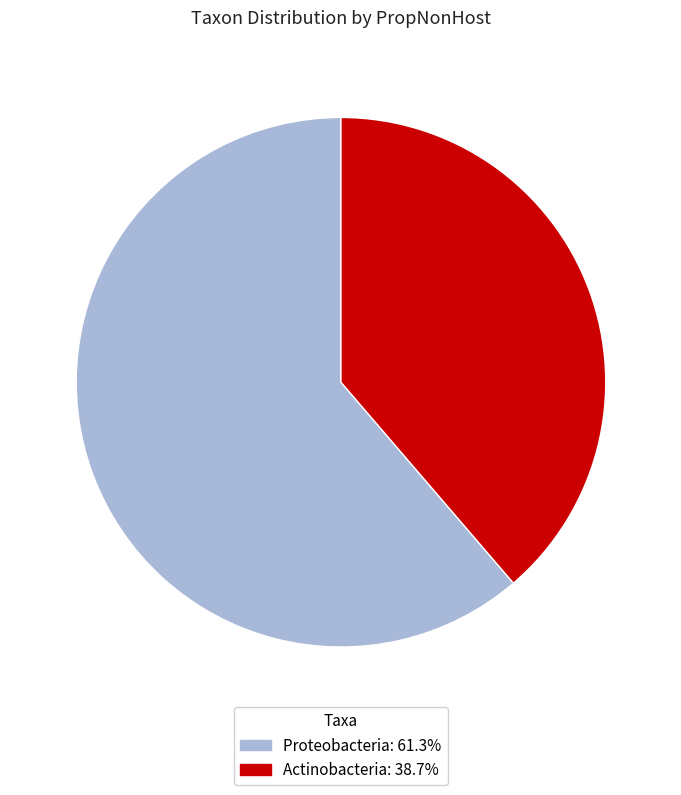

What is the smallest slice in the pie chart?

Actinobacteria